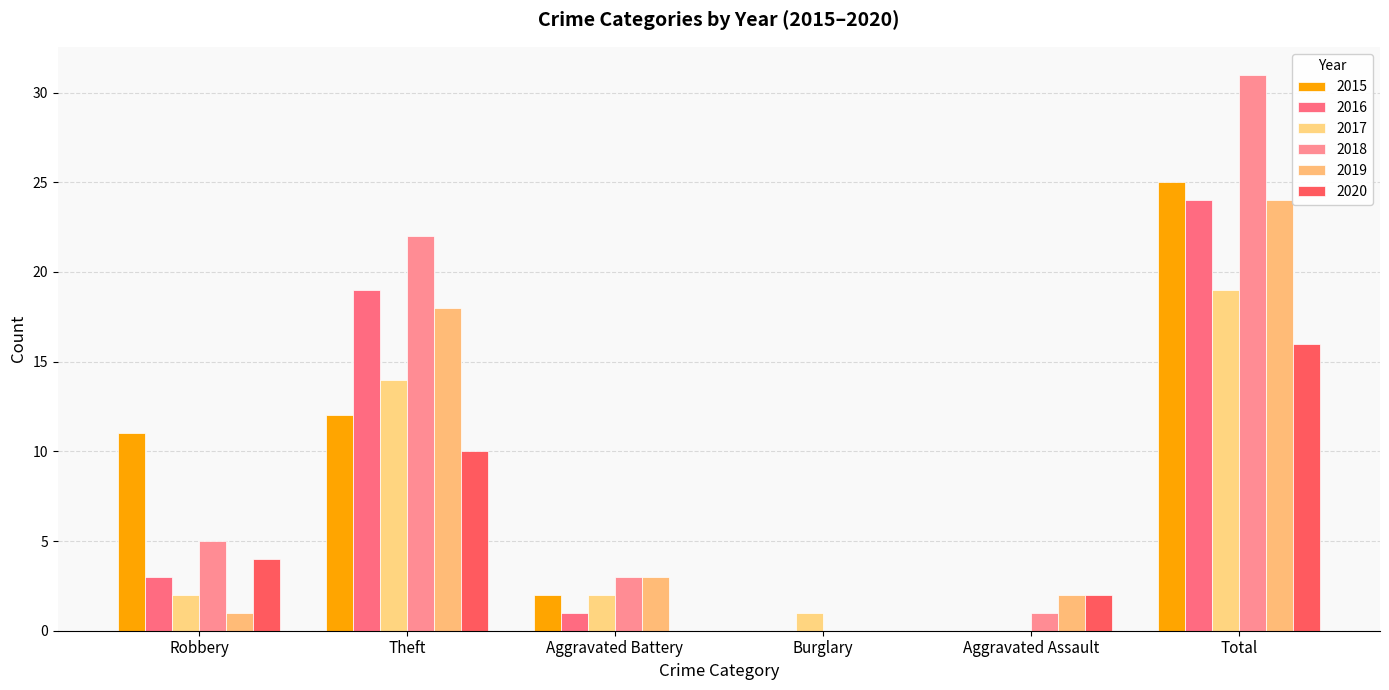

List the series in order of their peak value, lowest first.

2020, 2017, 2016, 2019, 2015, 2018